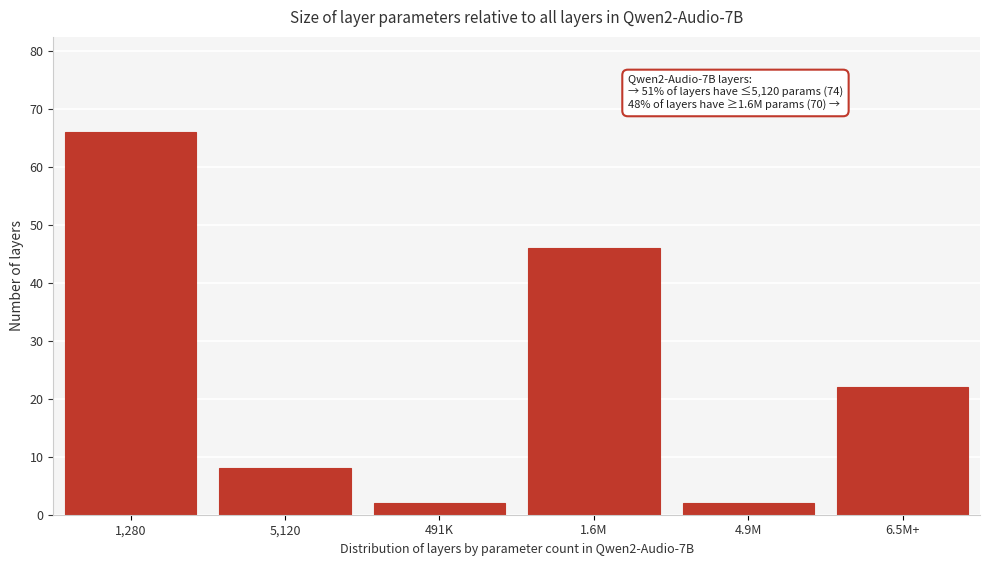

Reading right to left, what are all the values shown in this chart?

6.5M+=22	4.9M=2	1.6M=46	491K=2	5,120=8	1,280=66